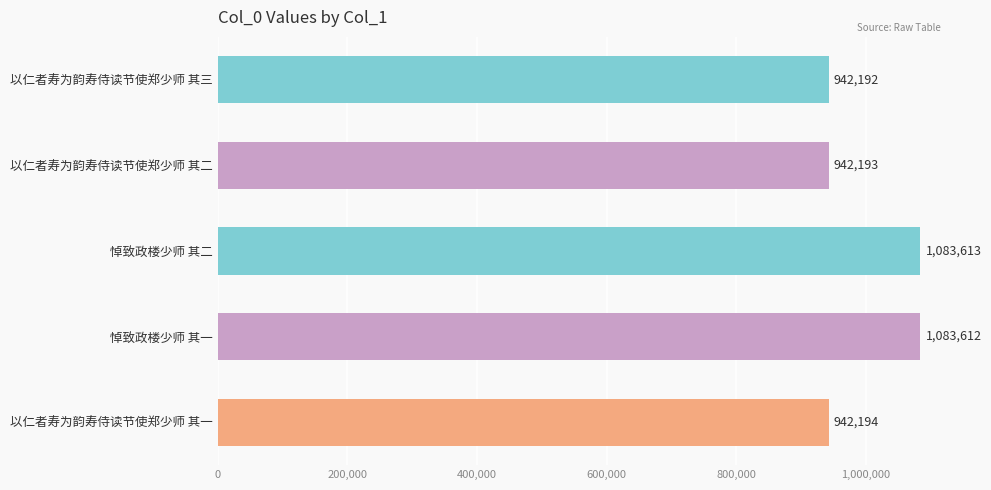

What is the label of the 4th bar from the bottom?

以仁者寿为韵寿侍读节使郑少师 其二